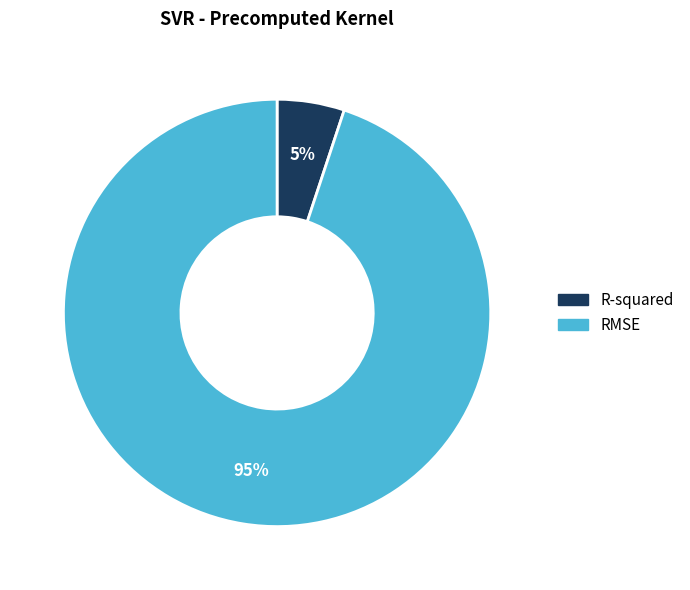

Which has a higher value, RMSE or R-squared?

RMSE